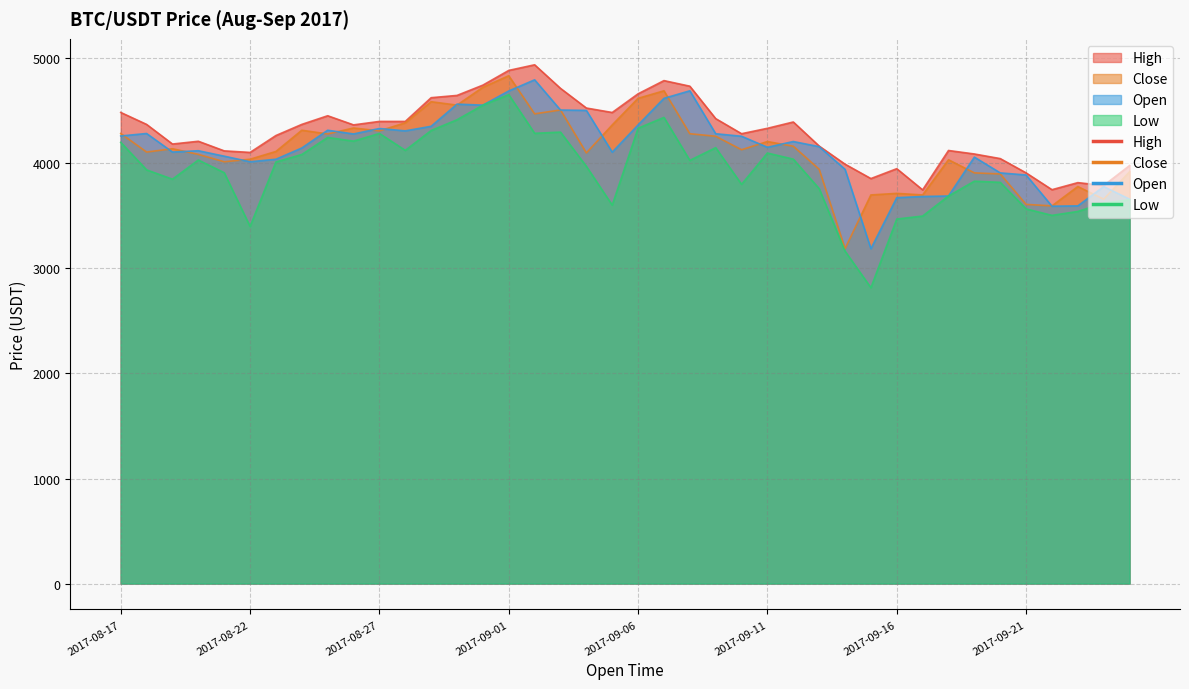

The value of Close at 2017-09-14 is 5240.2. True or false?

False